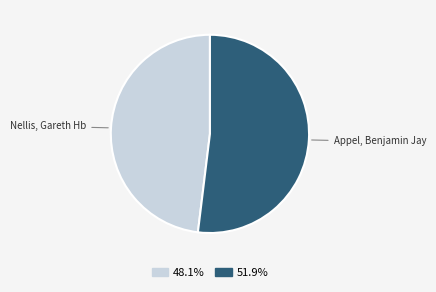

What is the ratio of the value at Appel, Benjamin Jay to the value at Nellis, Gareth Hb?

1.1